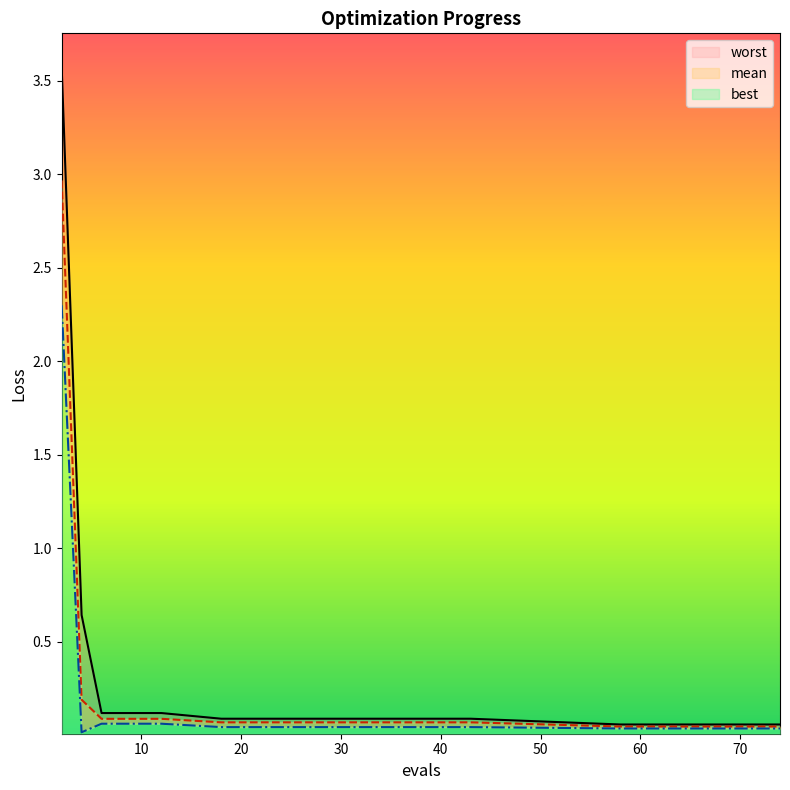

True or false: best and worst intersect in this chart.

False